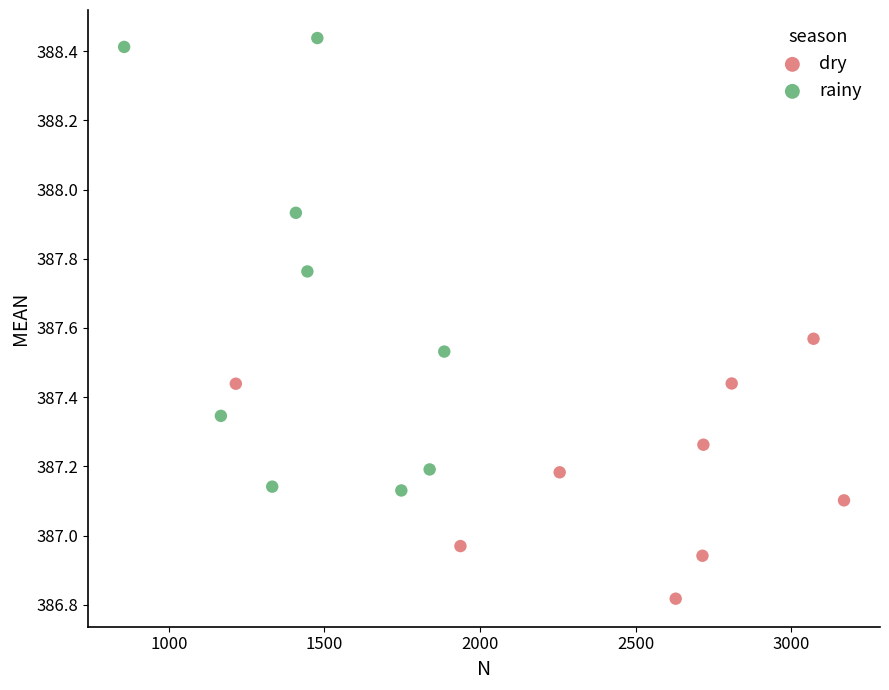

Which series has the largest Y range (max minus min)?

rainy